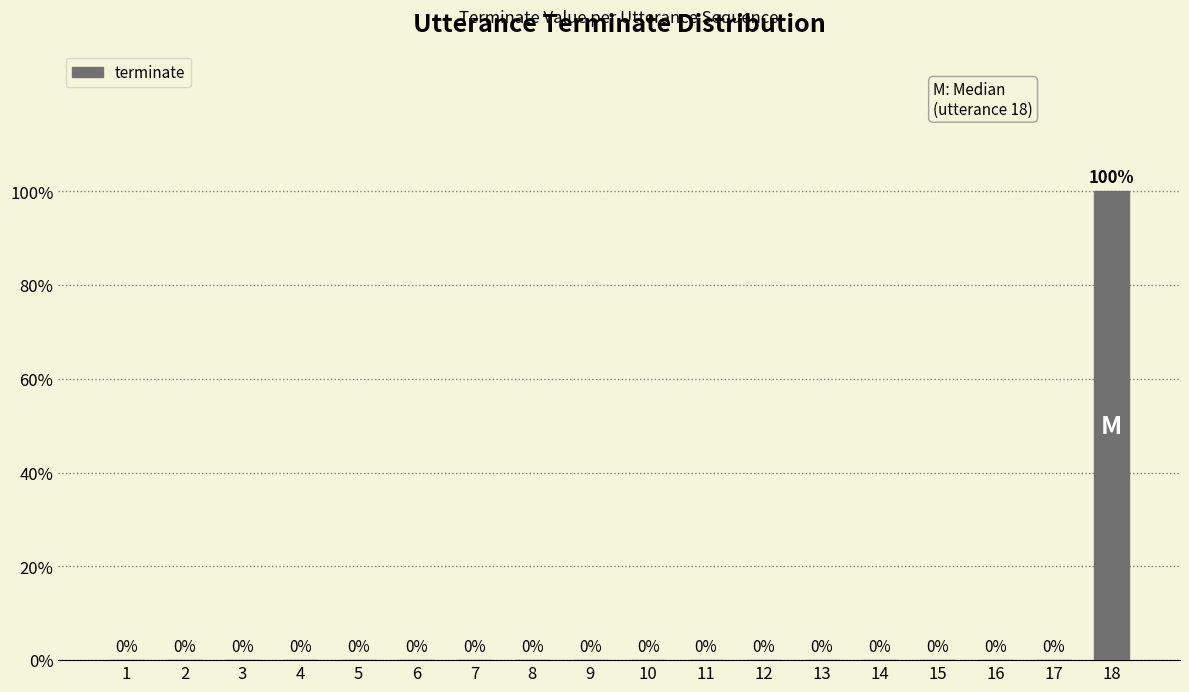

The value at 4 is 1. True or false?

False